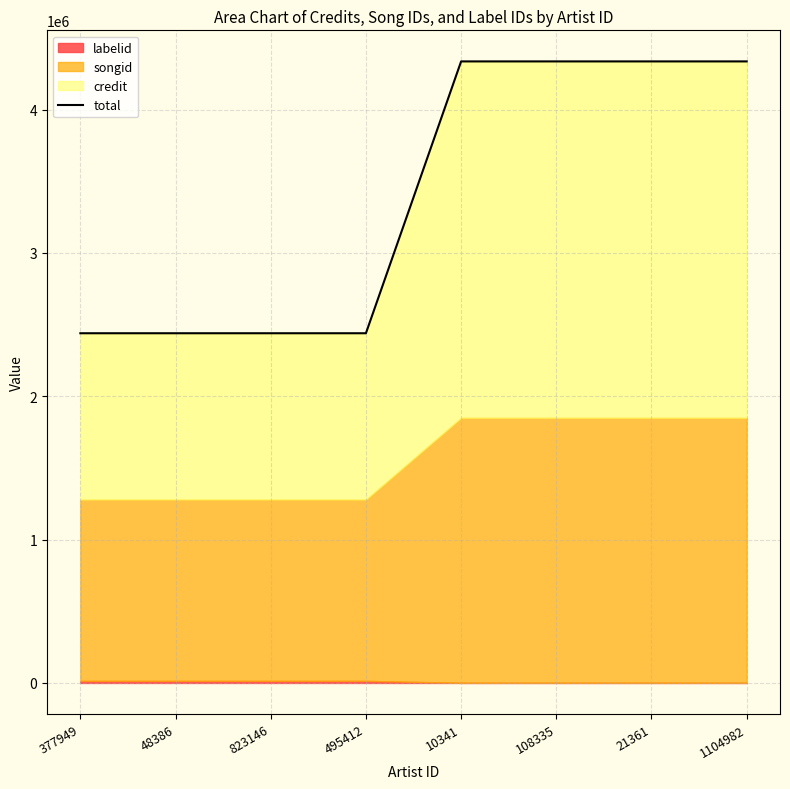

The value at 377949 is 2439878. True or false?

True